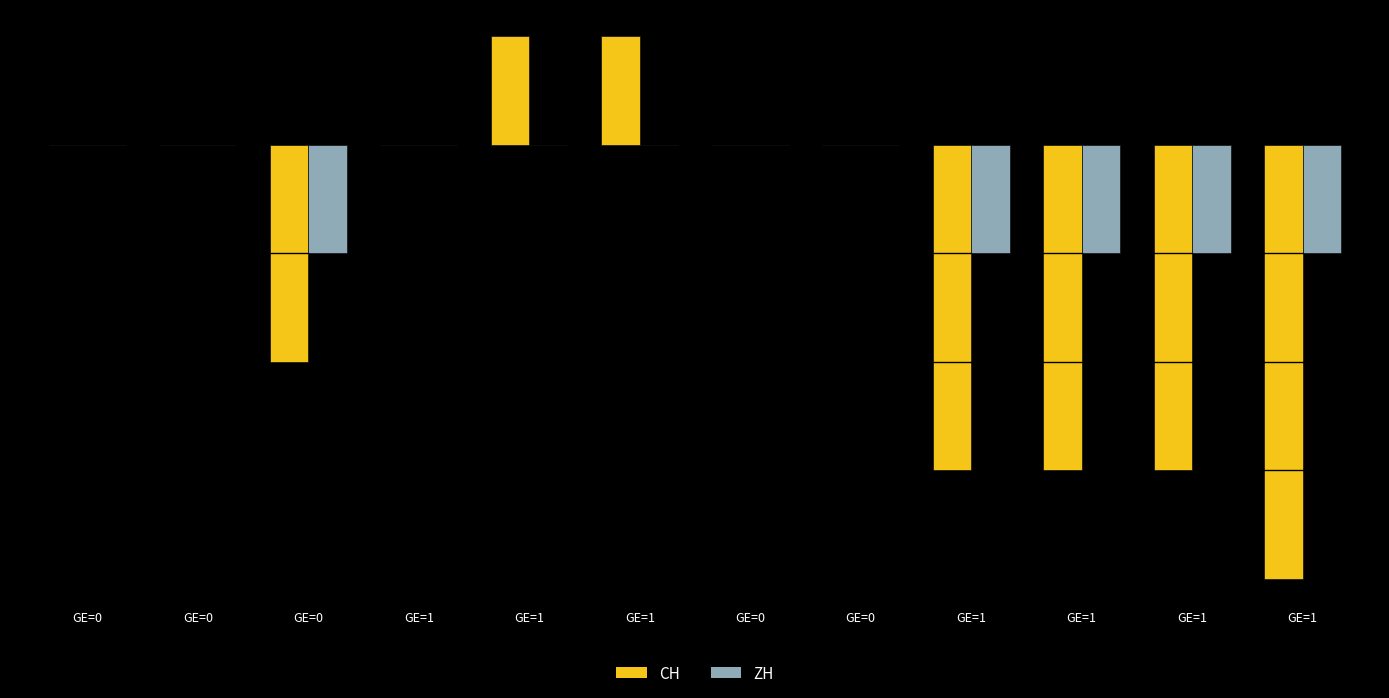

Are the bars horizontal?

No